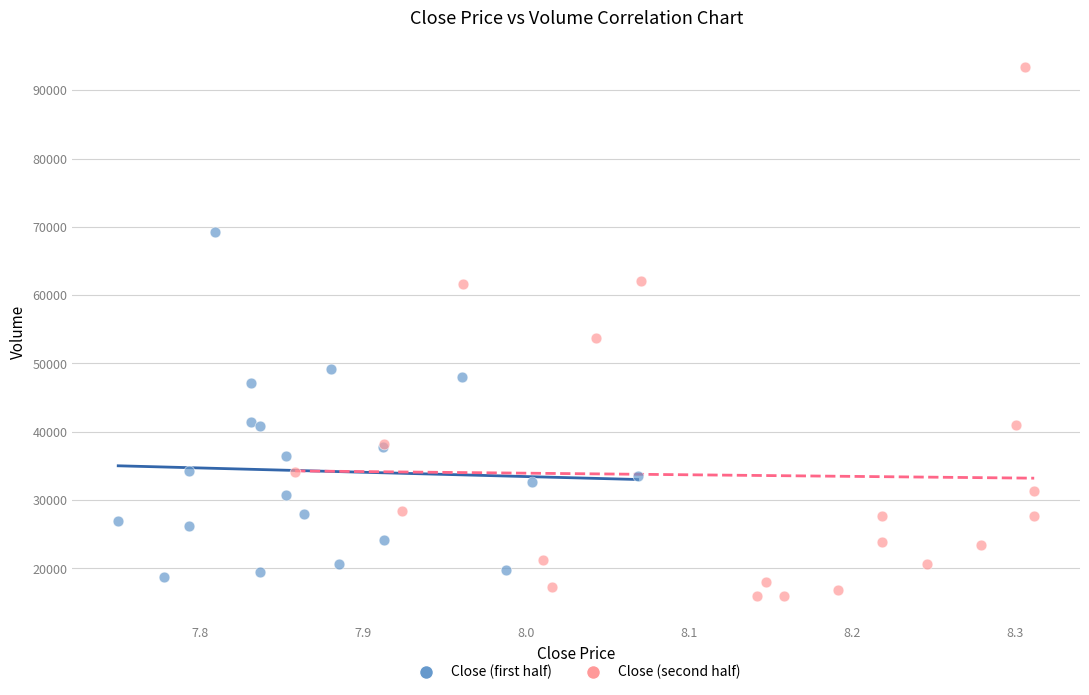

Which series contains the highest Y value?

Close (second half)